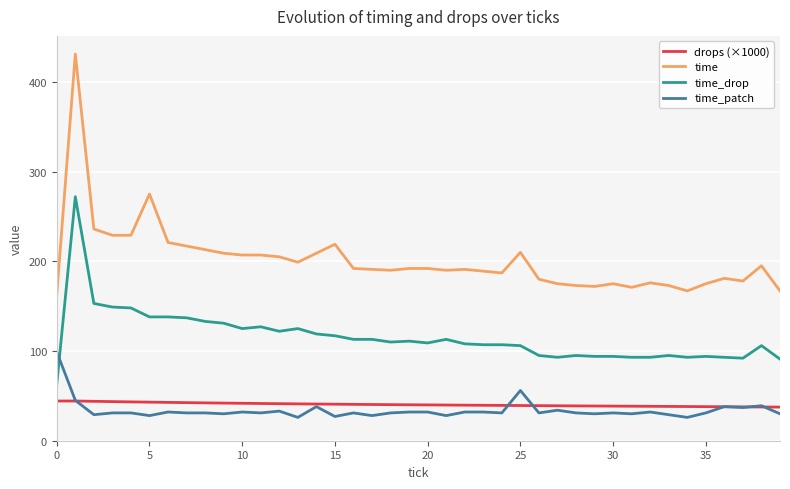

Which series has the largest total across all categories?

time